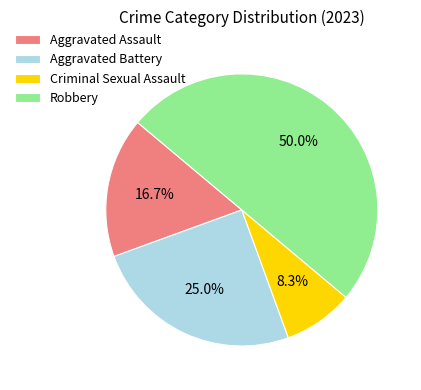

What percentage is NOT represented by Criminal Sexual Assault?

91.7%